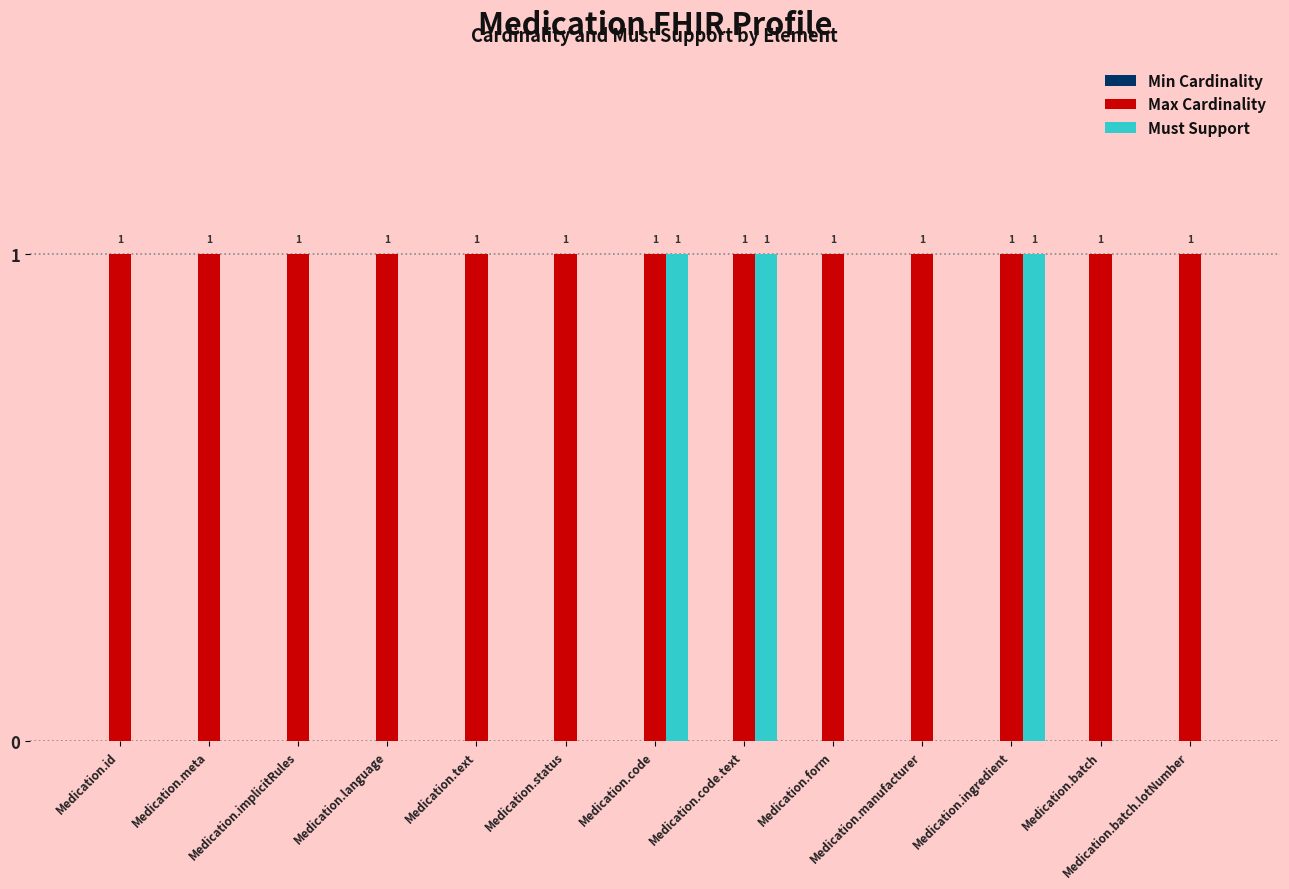

Does the chart contain stacked bars?

No